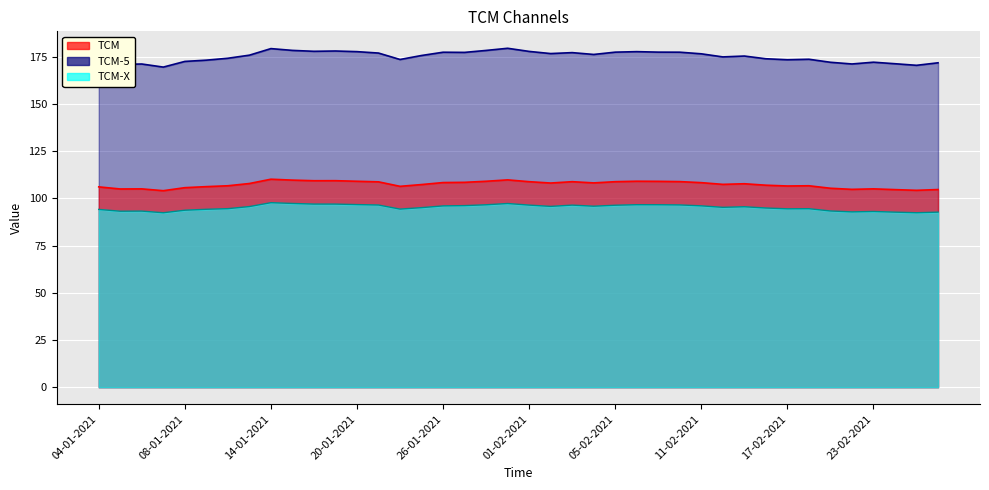

What is the total value across all series at 18-01-2021?

384.2